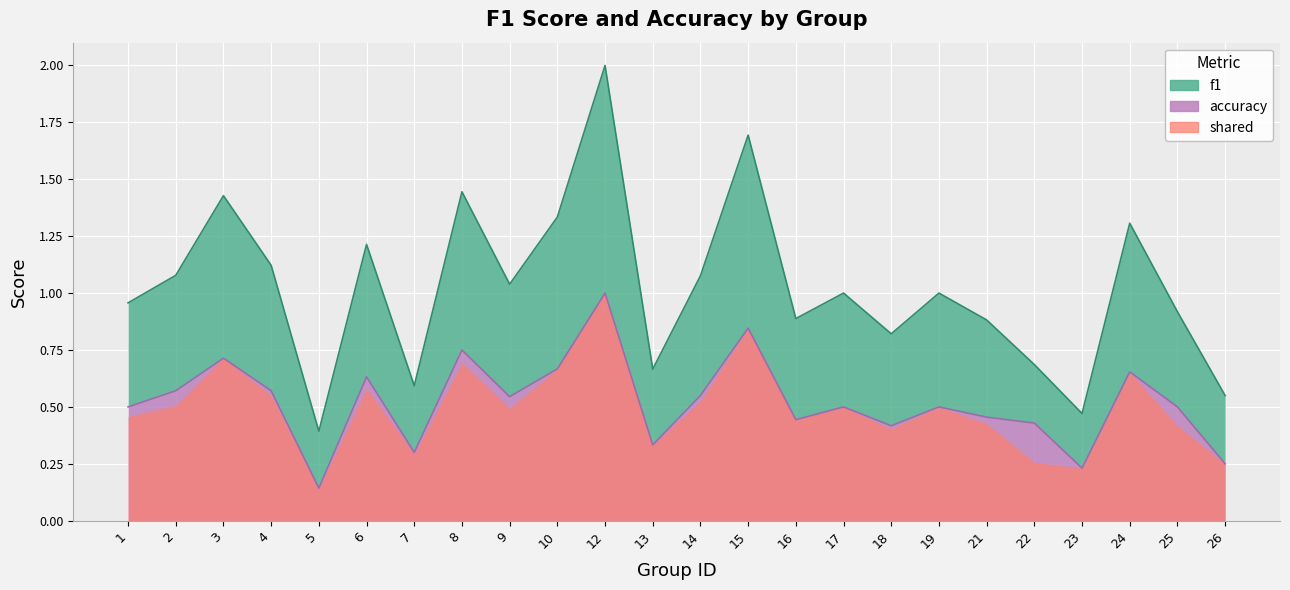

True or false: accuracy and f1 cross at least once.

False